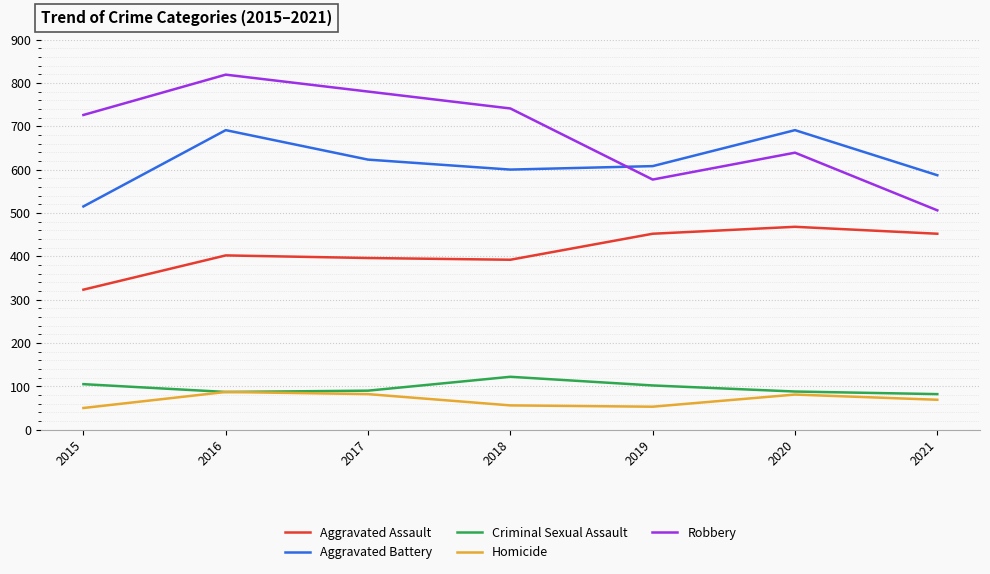

What is the total value across all series at 2021?

1696